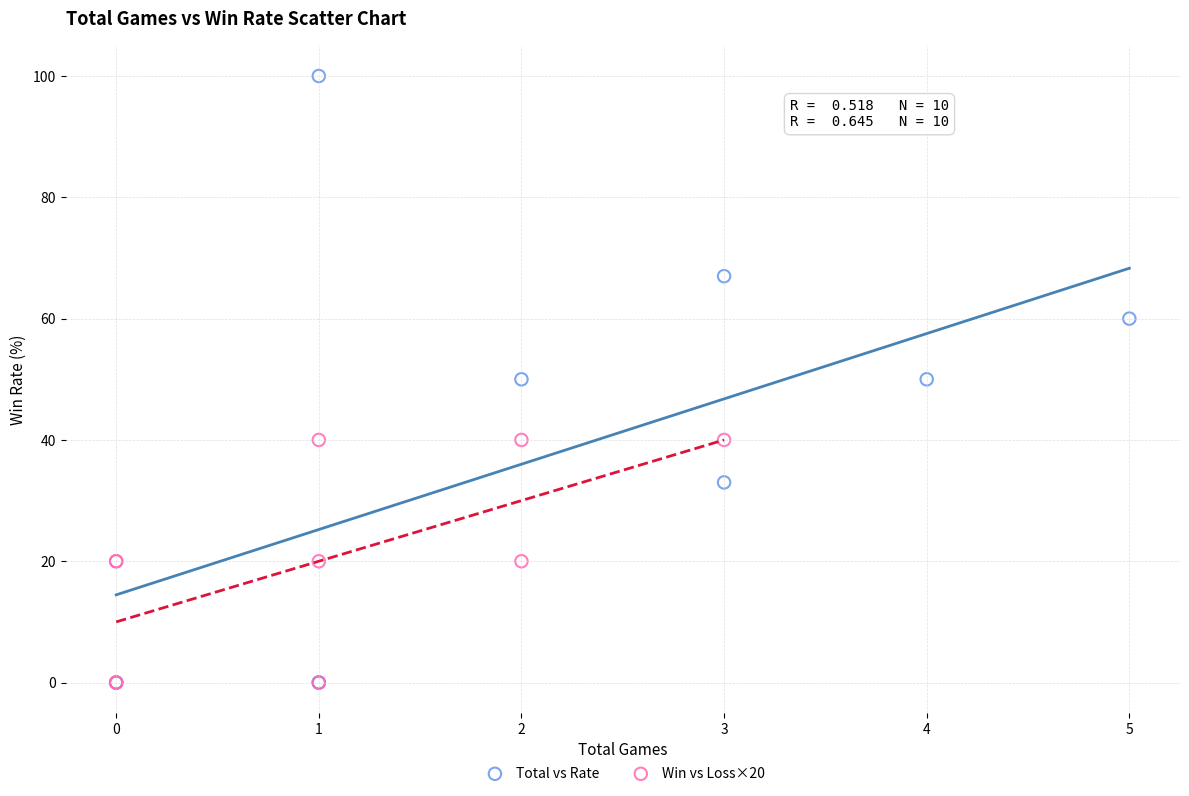

Which series reaches the maximum Y coordinate?

Total vs Rate